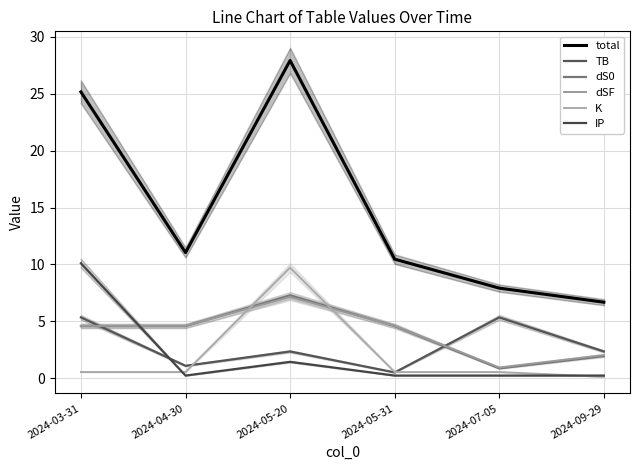

How many lines are shown in the chart?

6